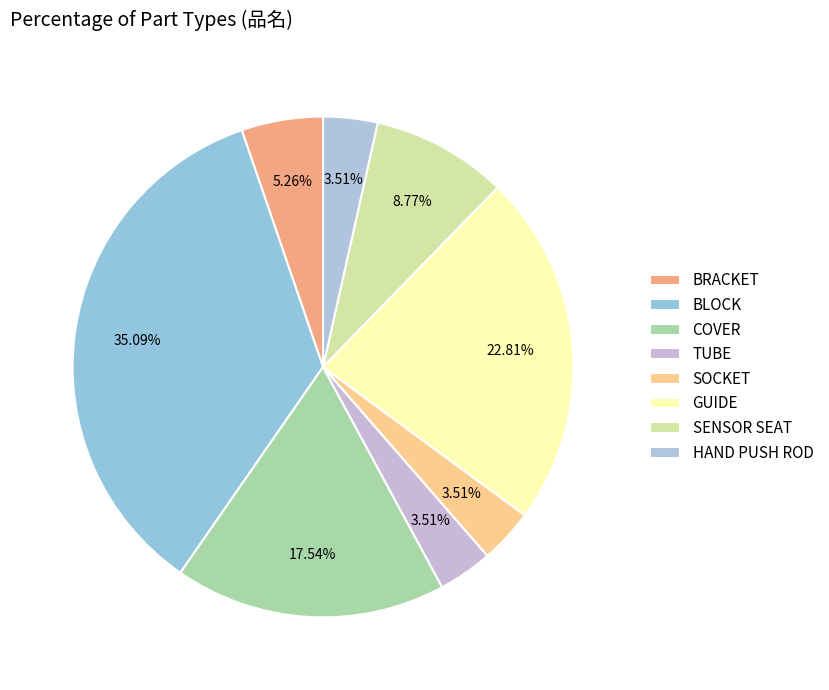

How many slices are in this pie chart?

8